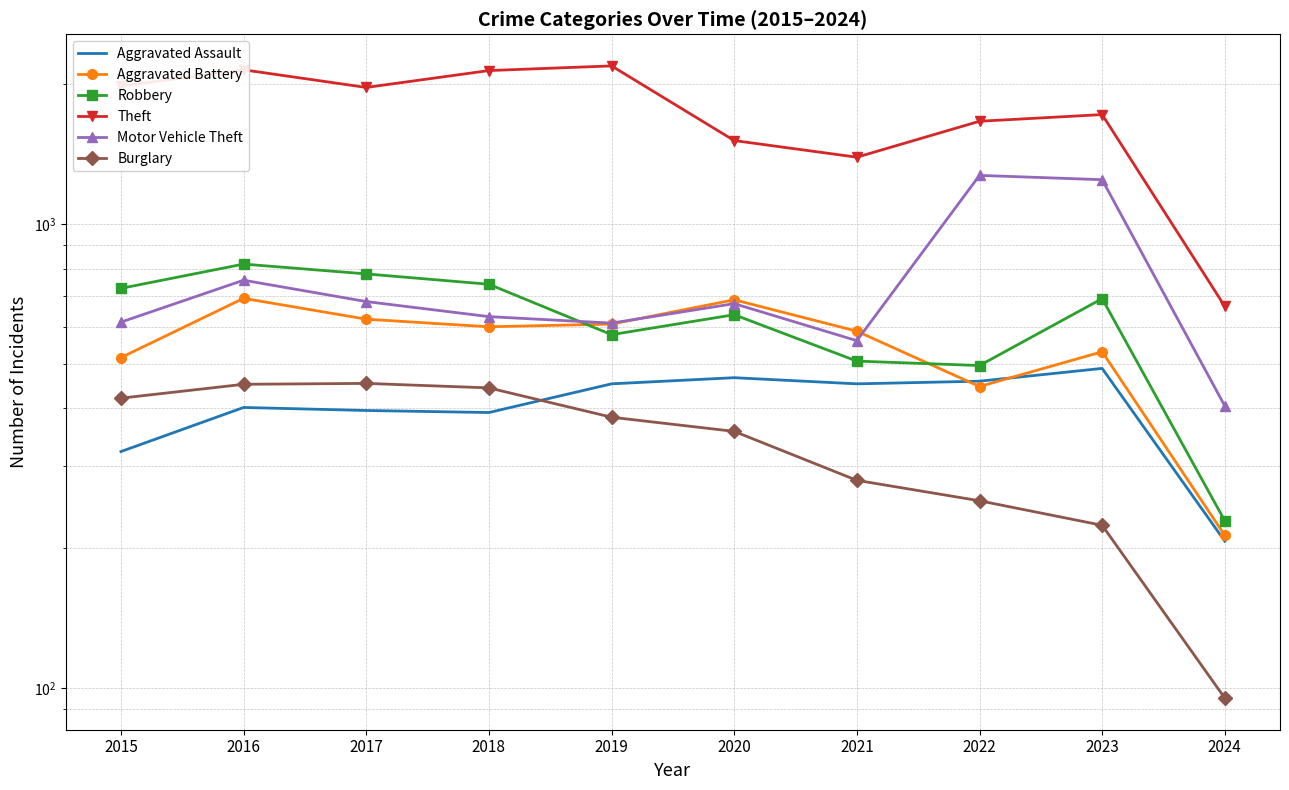

How many interior local valleys does the Aggravated Battery series have?

2